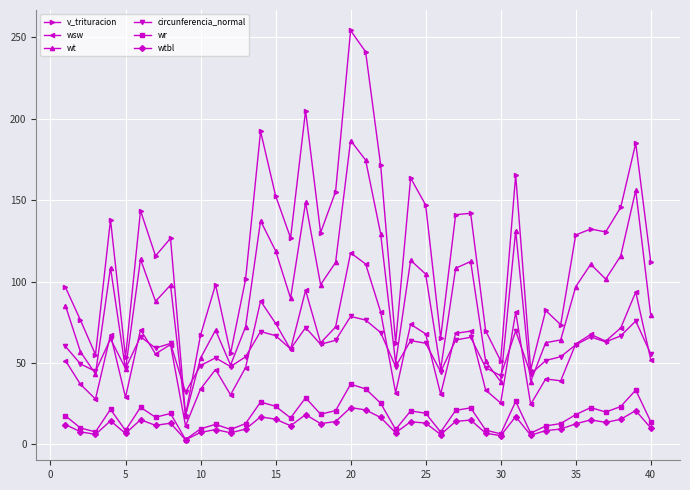

What is the maximum value shown in the chart?

254.1